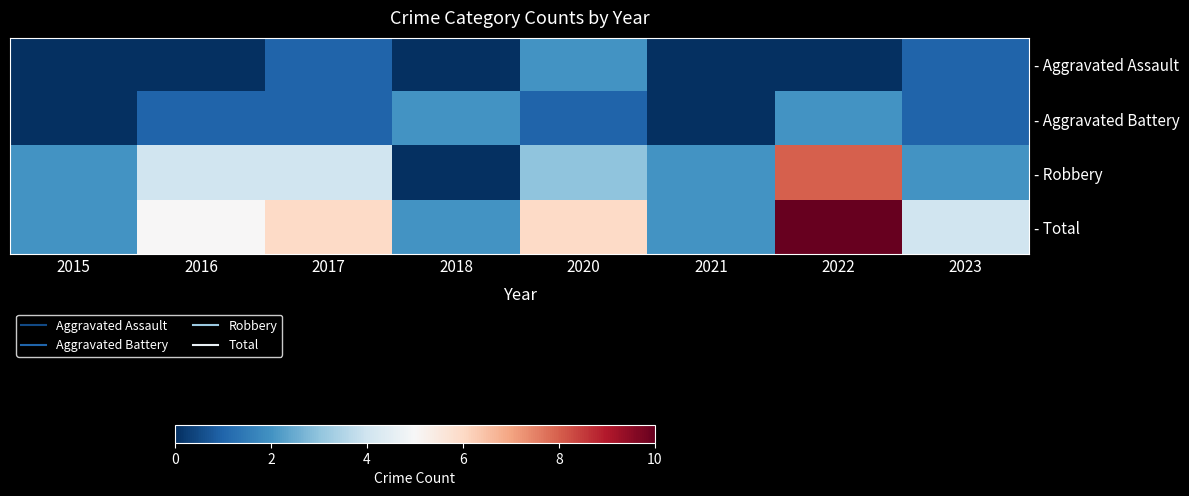

Which series changed the most between 2017 and 2021?

- Total